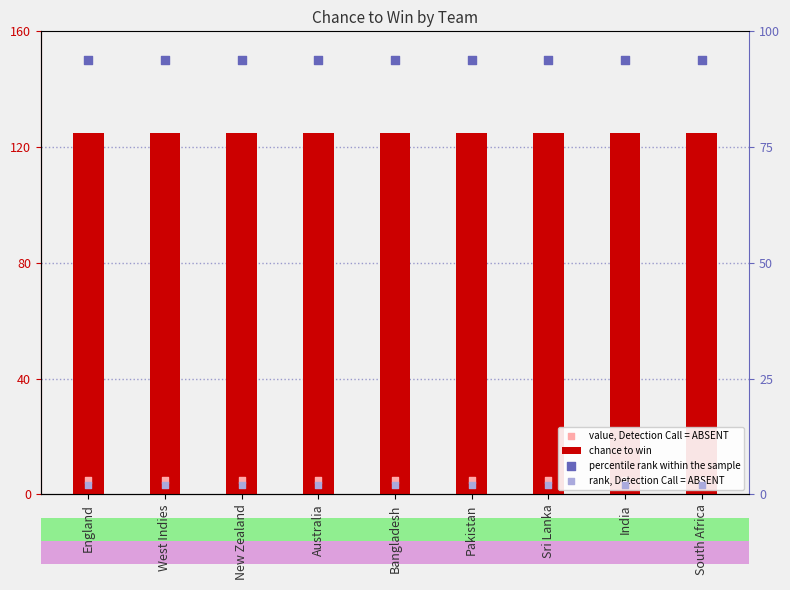

At which category is the sum across all series the highest?

England